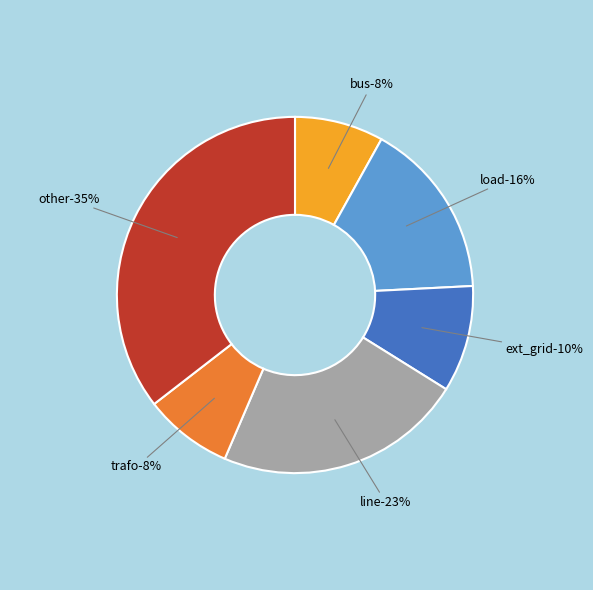

What is the smallest slice in the pie chart?

bus